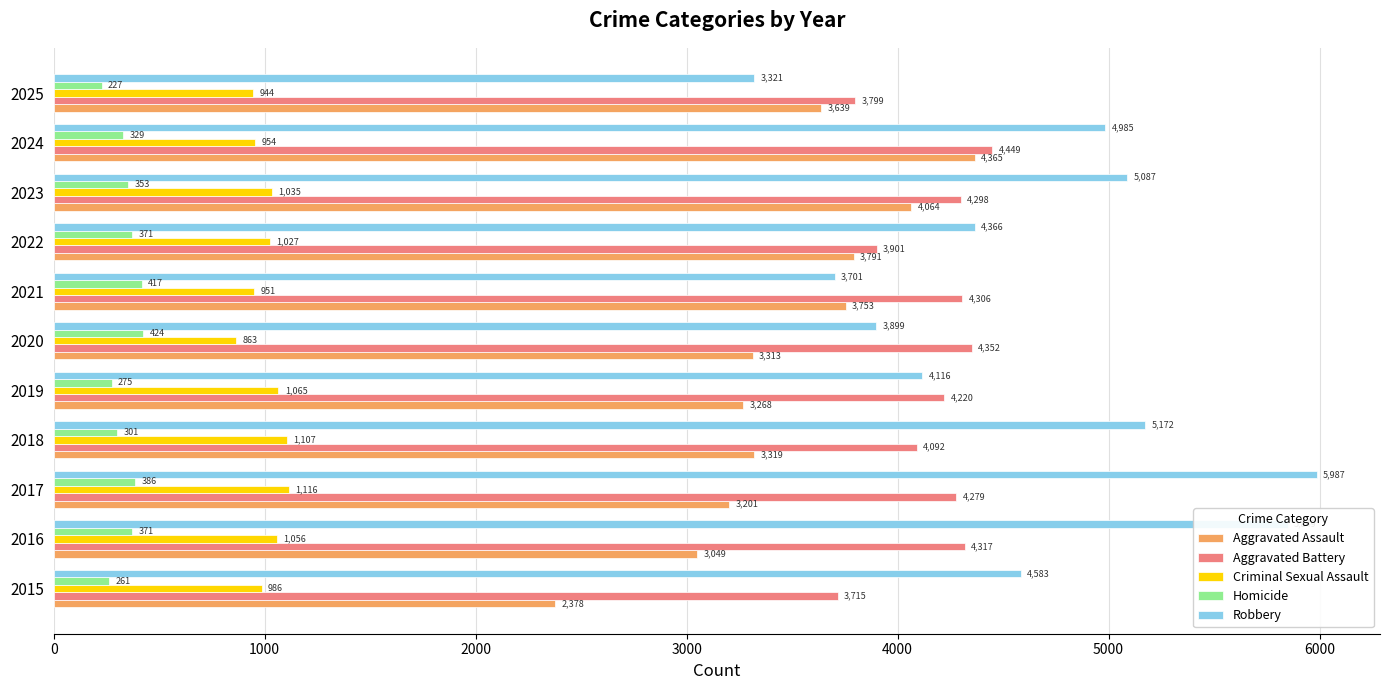

Which label corresponds to the largest value in the chart?

2017